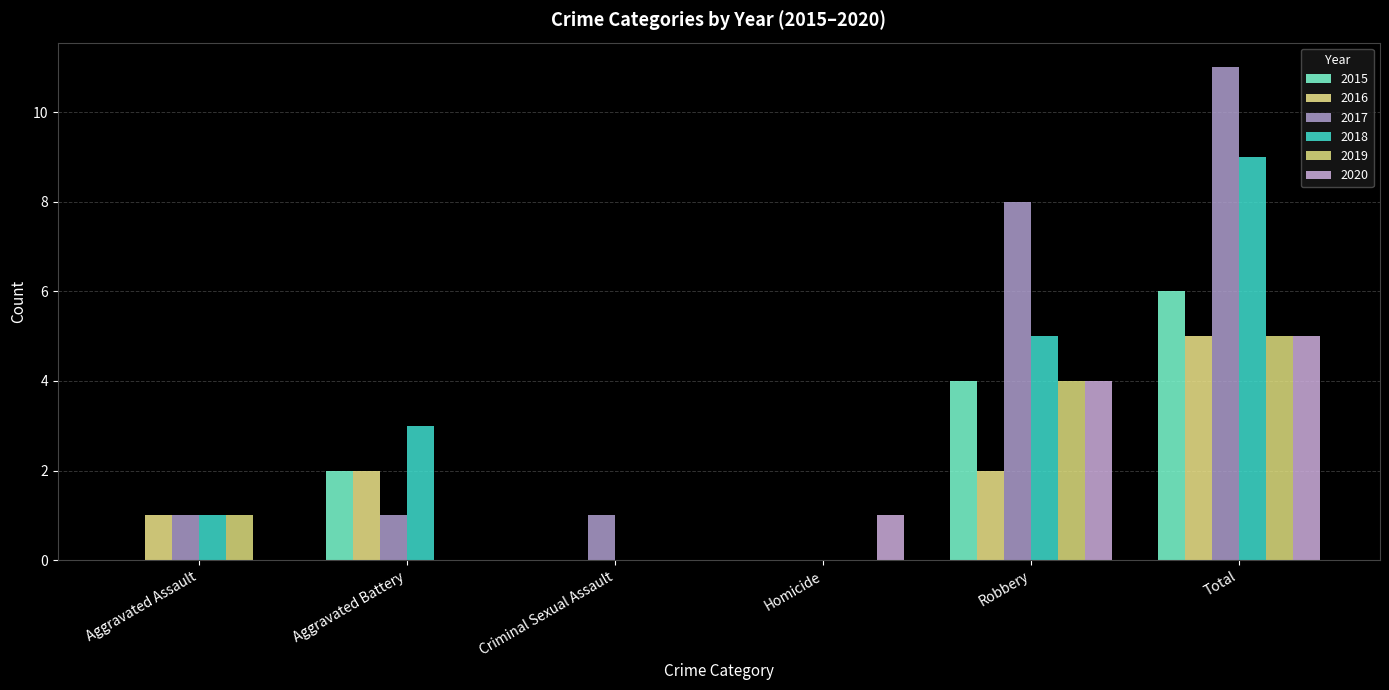

Reading left to right, transcribe all the data shown in this chart.

2015: 0	2	0	0	4	6
2016: 1	2	0	0	2	5
2017: 1	1	1	0	8	11
2018: 1	3	0	0	5	9
2019: 1	0	0	0	4	5
2020: 0	0	0	1	4	5